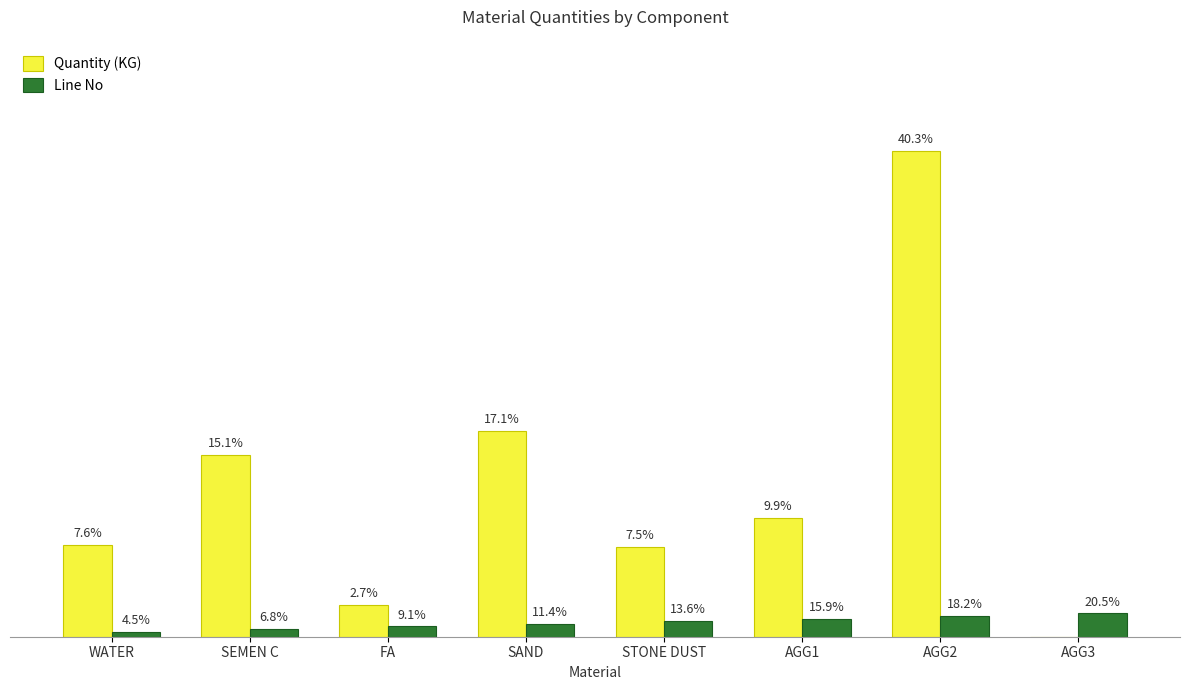

Reading left to right, extract all data points from this chart.

Quantity (KG): 177	352	62	398	174	230	941	0
Line No: 10	15	20	25	30	35	40	45